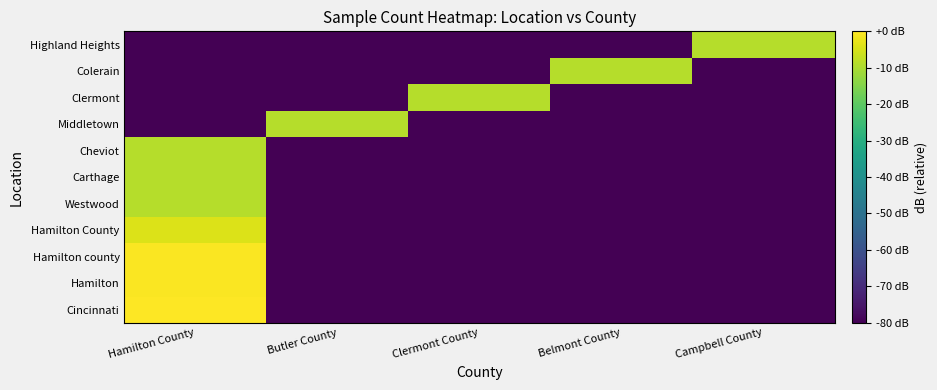

How many series are shown in this chart?

11